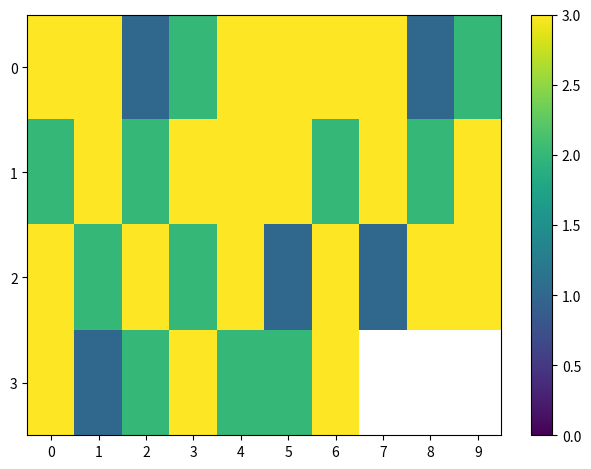

Which has a higher value, 6 or 9?

6